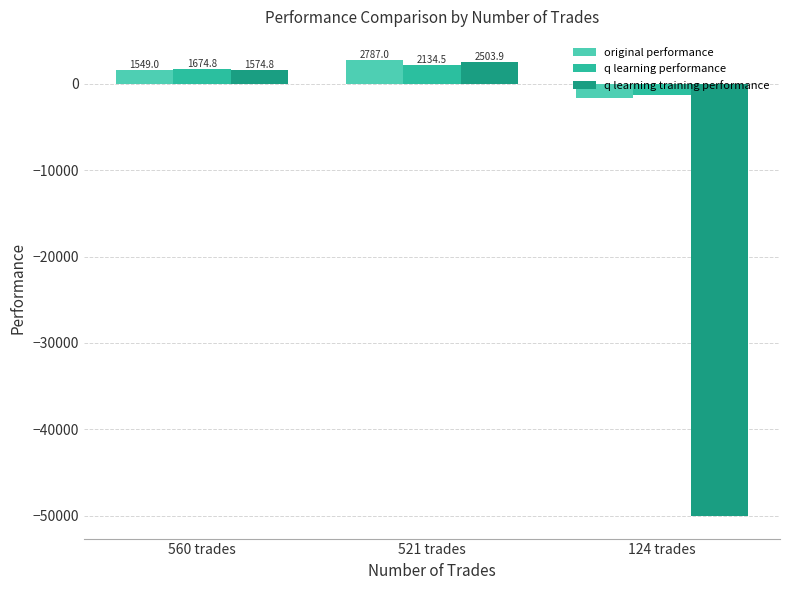

Is it true that q learning training performance equals 2503.9 at 521 trades?

True